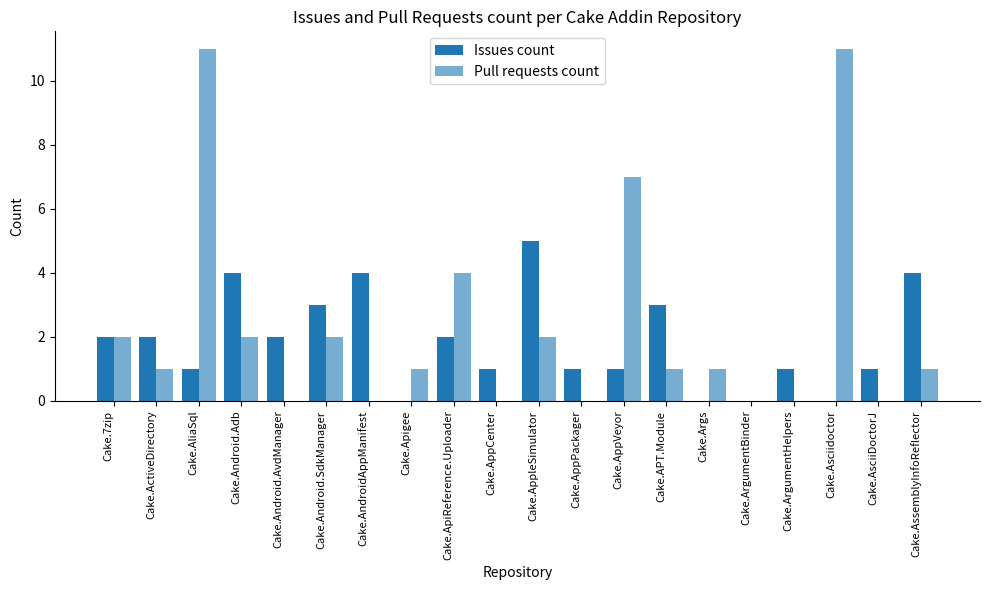

Count the number of categories in the chart.

20